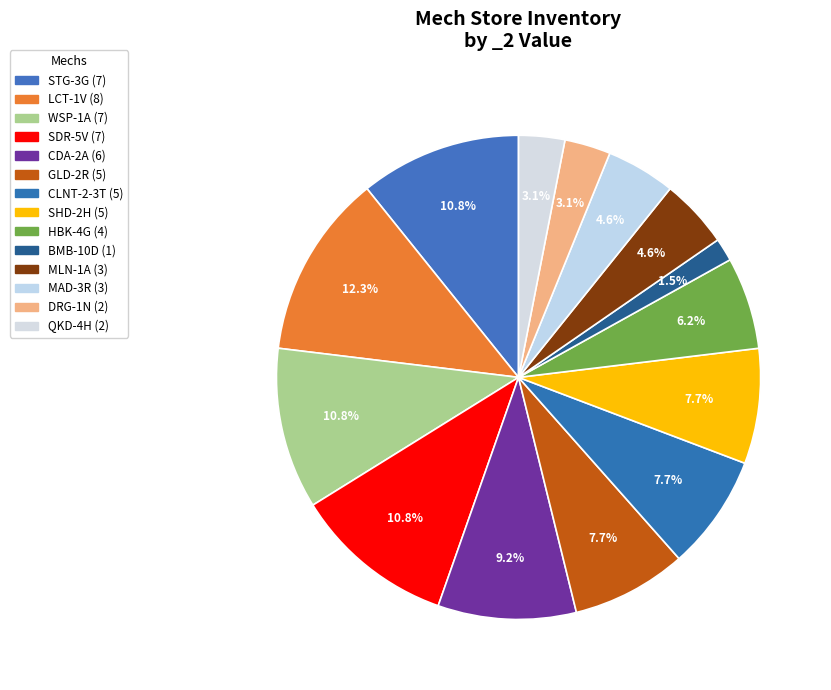

How many segments does this pie chart have?

14